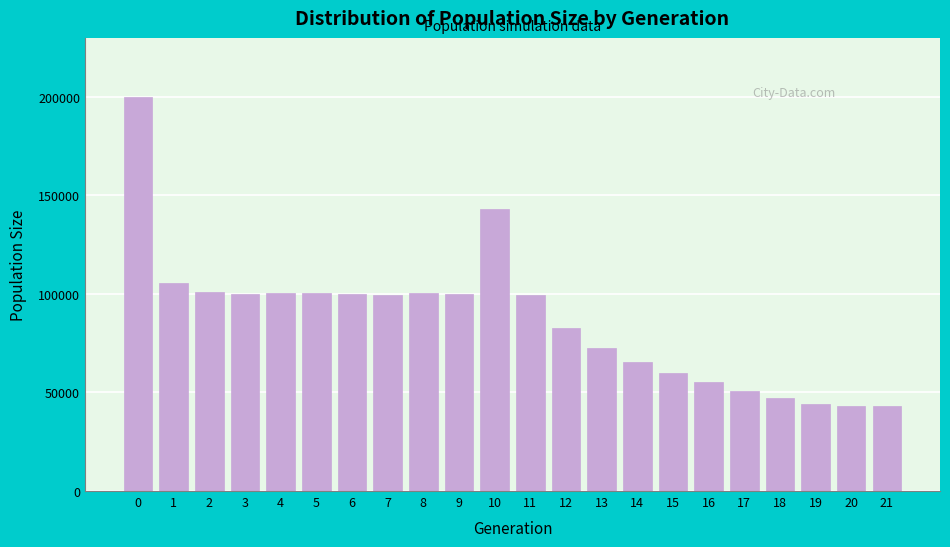

What is the value of the 2nd bar from the left?

105479